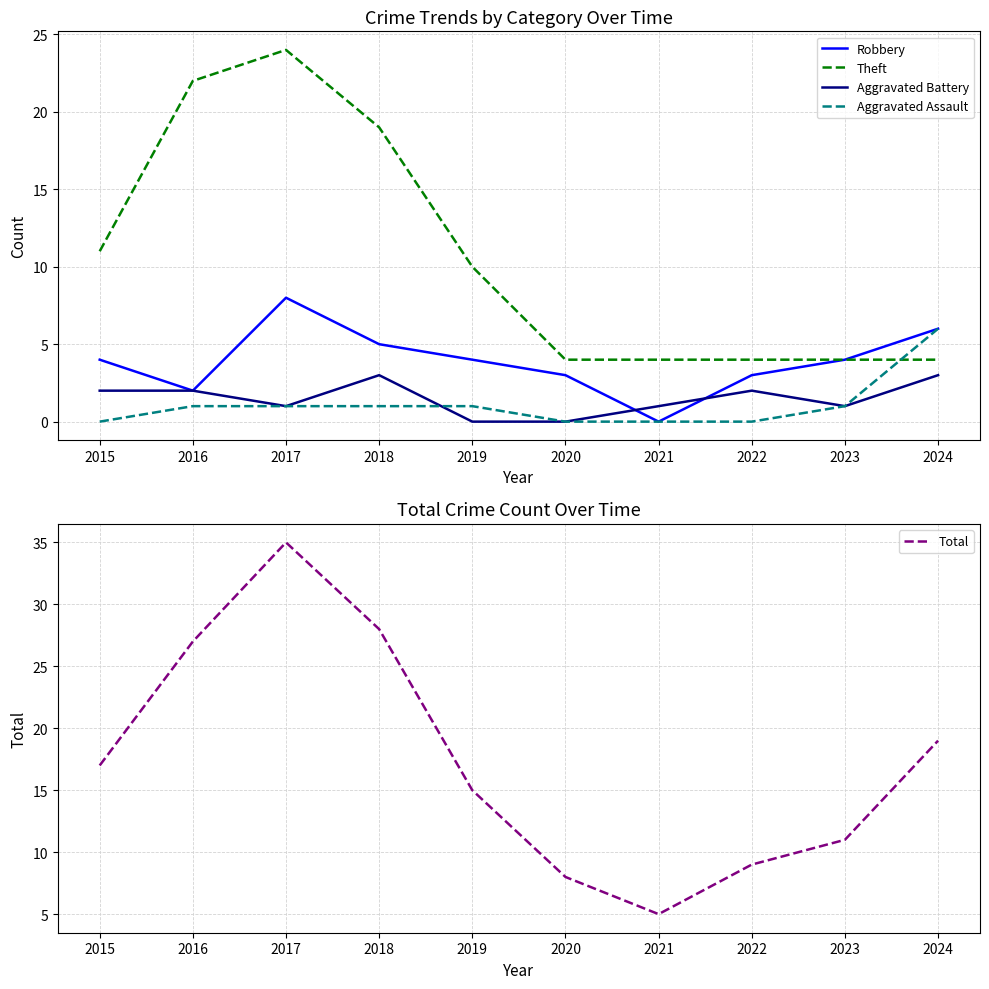

True or false: Robbery has more than 1 points higher than both neighbors.

False